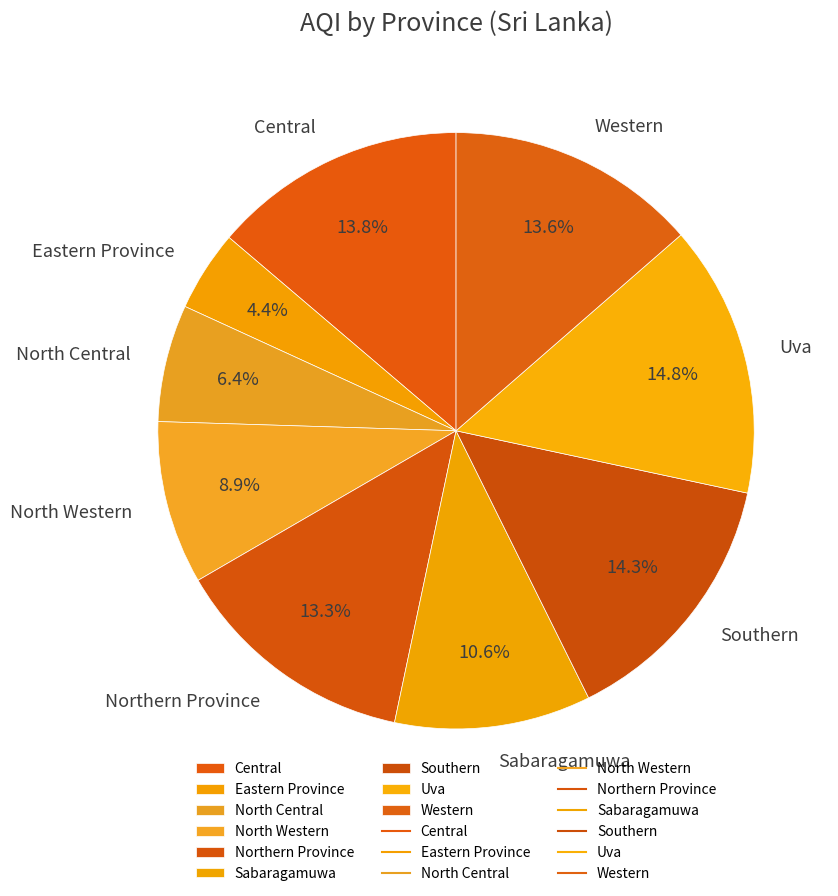

To the nearest percent, what is the average slice percentage?

11%